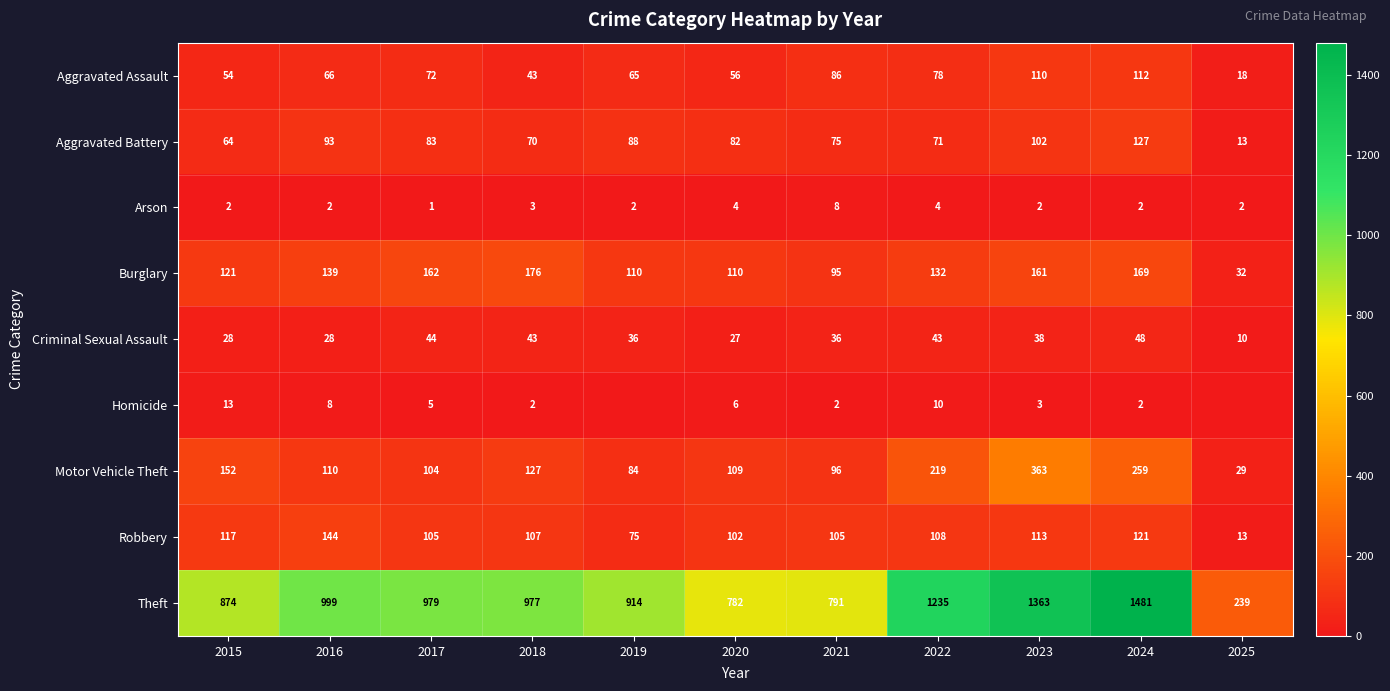

At how many categories does at least one series exceed 50?

11